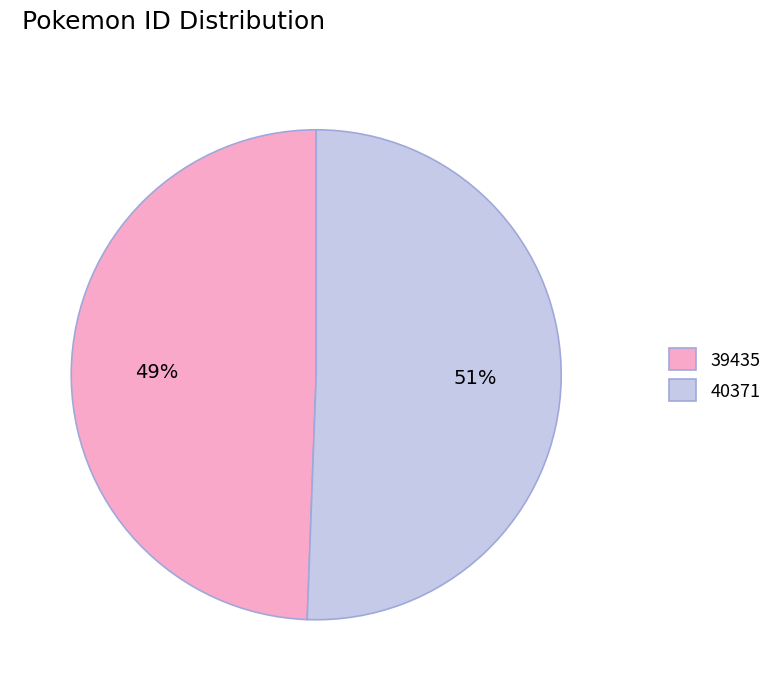

Which category accounts for the majority?

40371